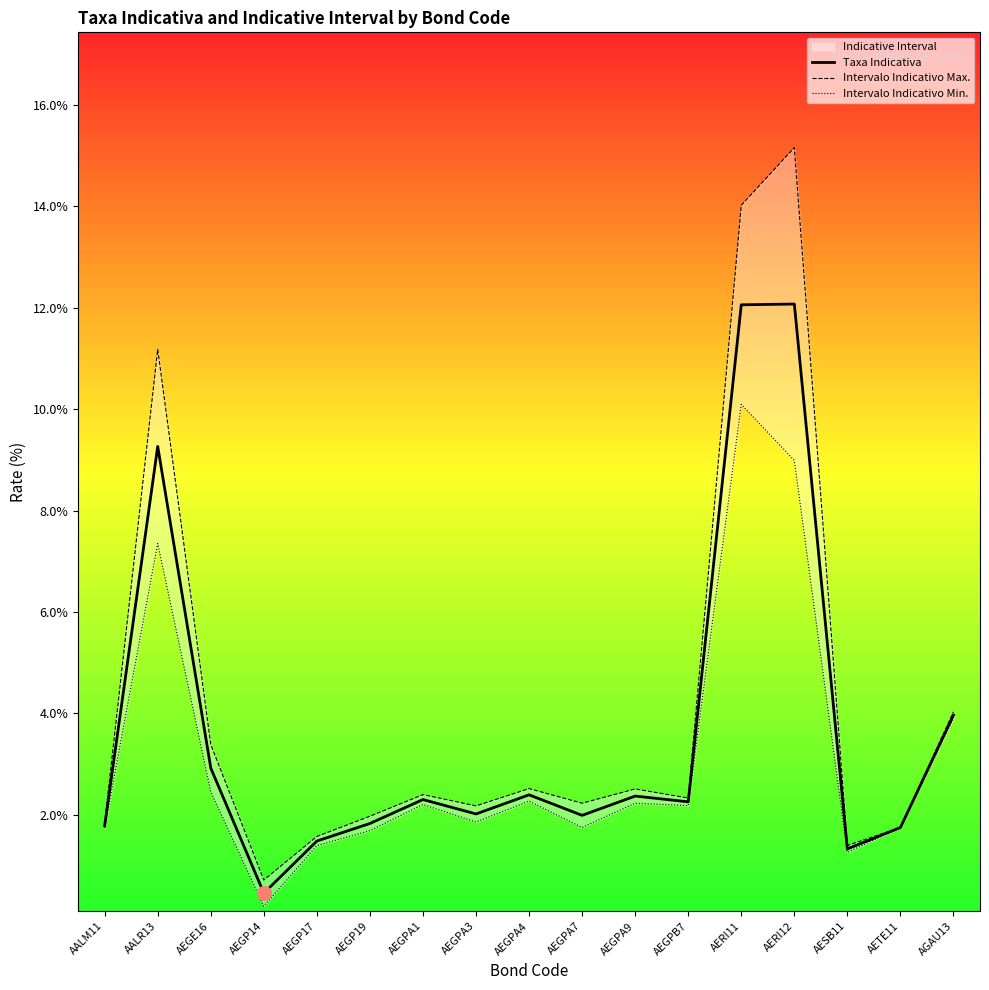

Is it true that Taxa Indicativa equals 12.1 at AERI11?

True